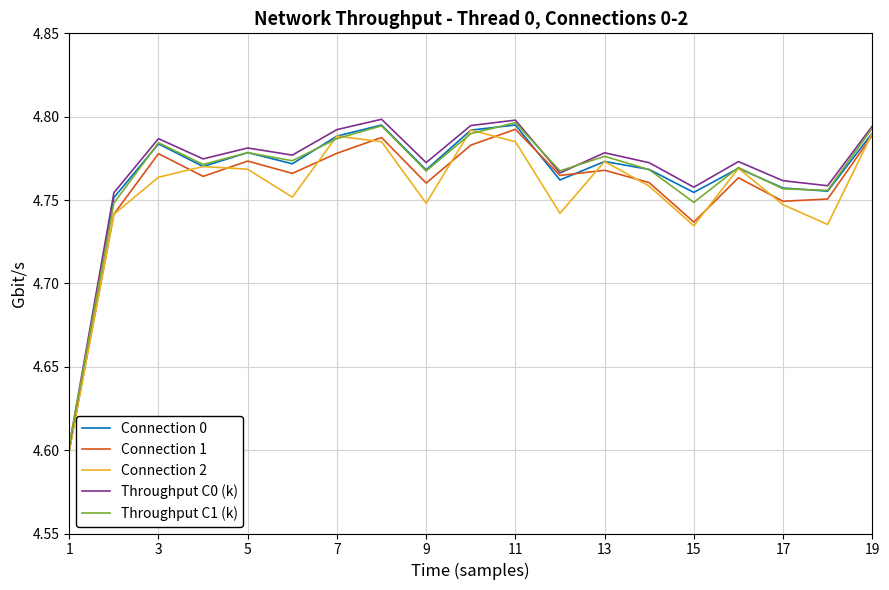

In Throughput C1 (k), how many points are lower than both neighbors (excluding endpoints)?

6